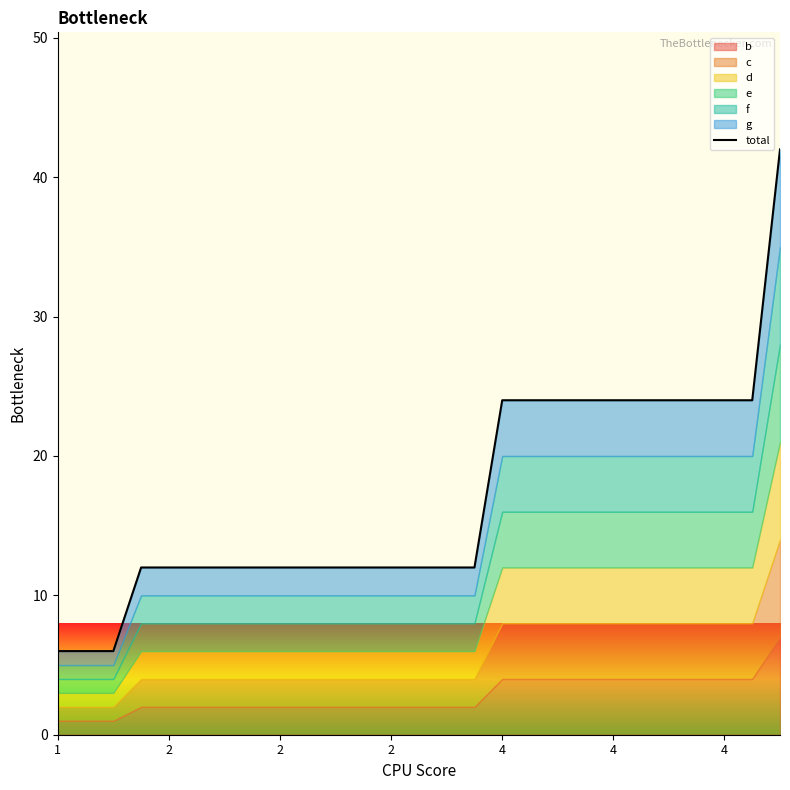

What is the value of the 8th point from the left?

12